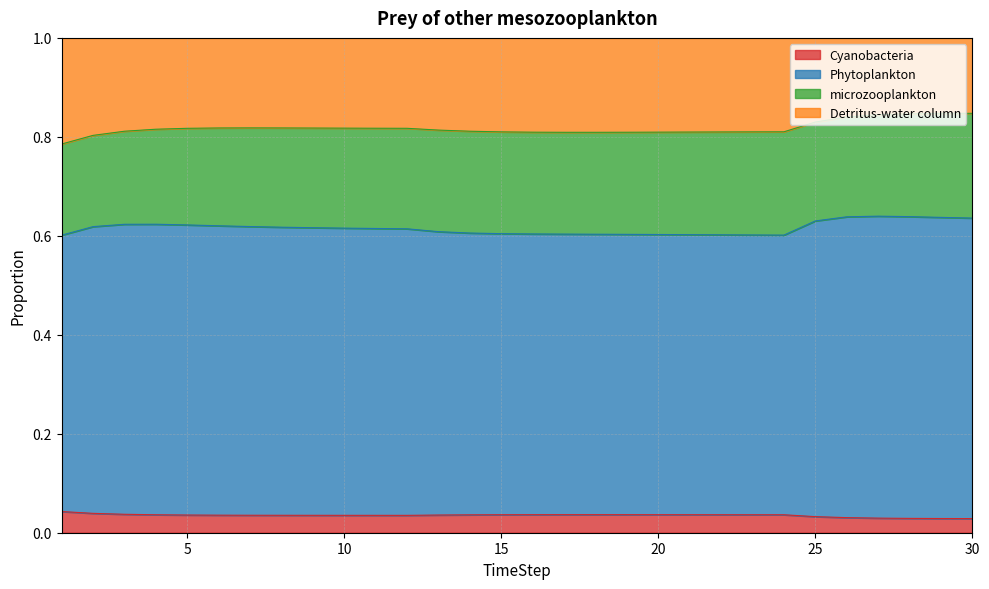

Is the value of Phytoplankton at 24 greater than the value of Detritus-water column at 4?

No